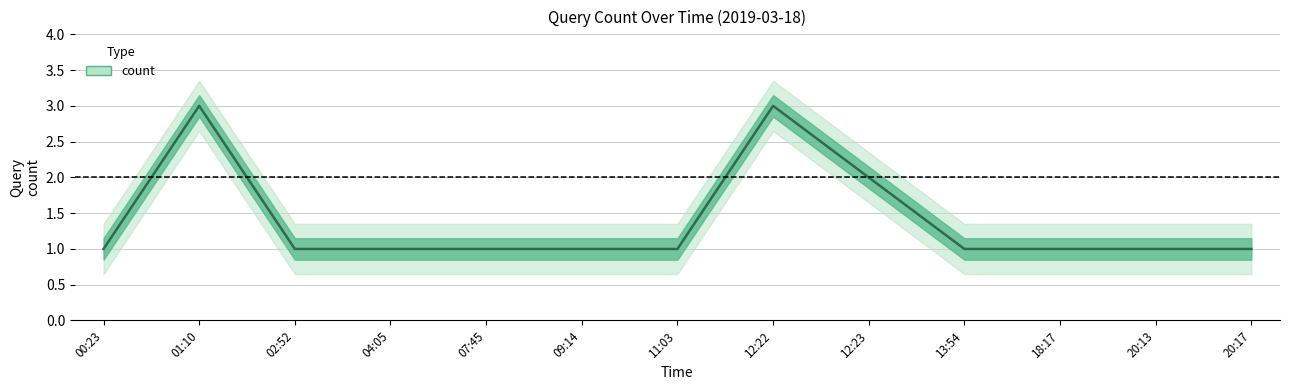

What is the greatest value displayed?

3